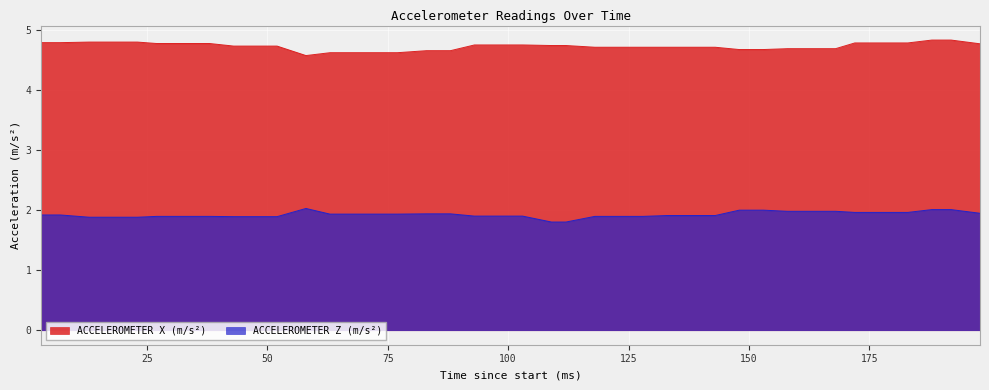

True or false: ACCELEROMETER Z (m/s²) and ACCELEROMETER X (m/s²) cross at least once.

False